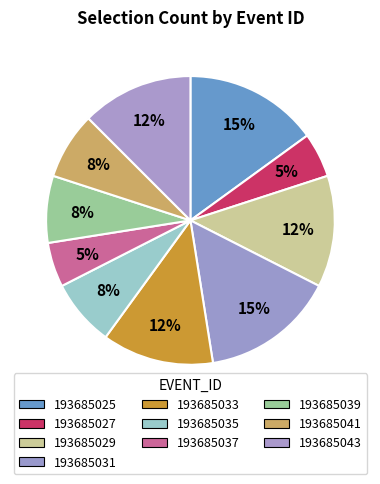

To the nearest percent, what is the combined percentage of 193685033 and 193685039?

20%